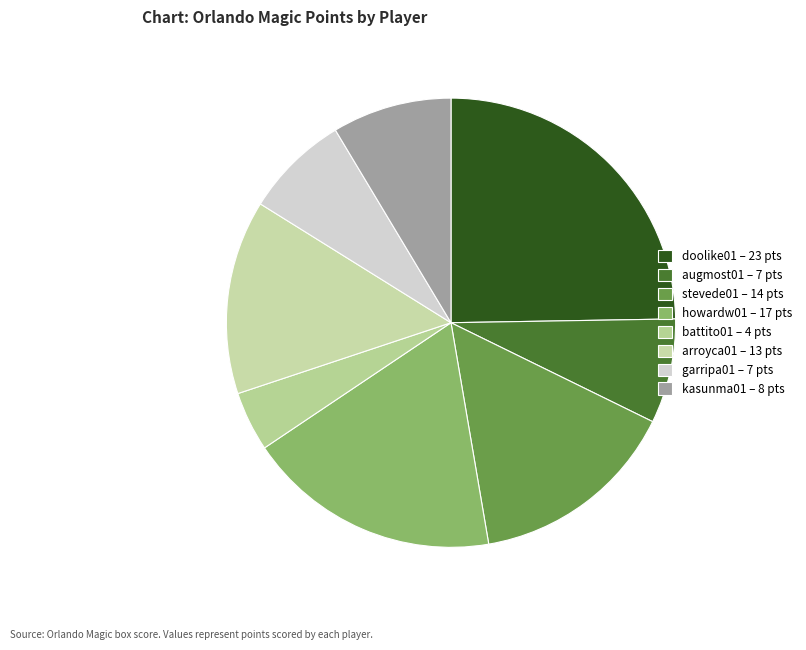

Count the number of slices in the pie.

8